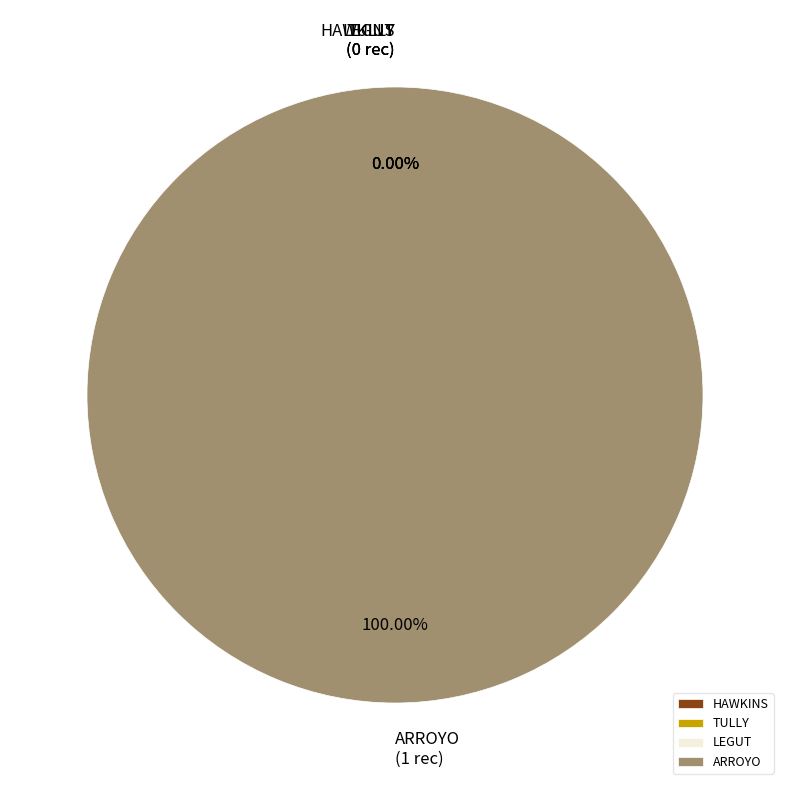

Does any single category account for the majority?

Yes